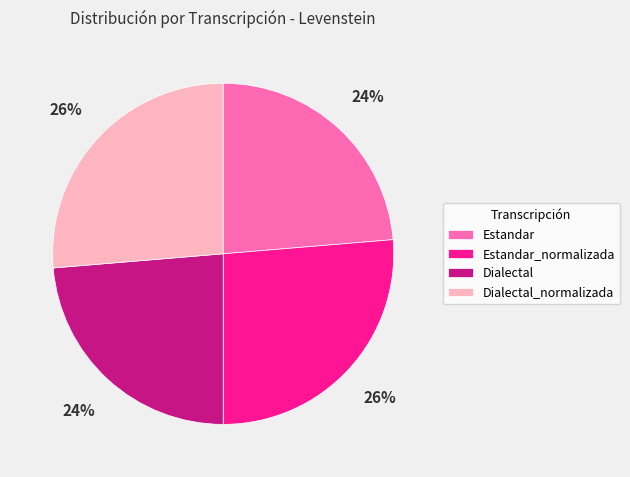

To the nearest percent, what percentage of the pie is Dialectal?

24%